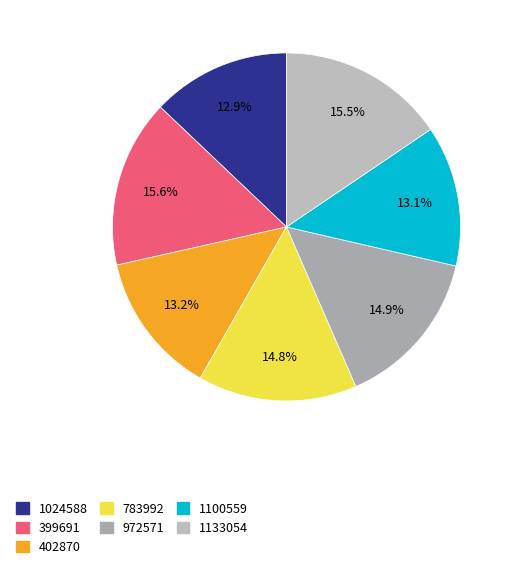

True or false: 1133054 accounts for 16% of the total.

True